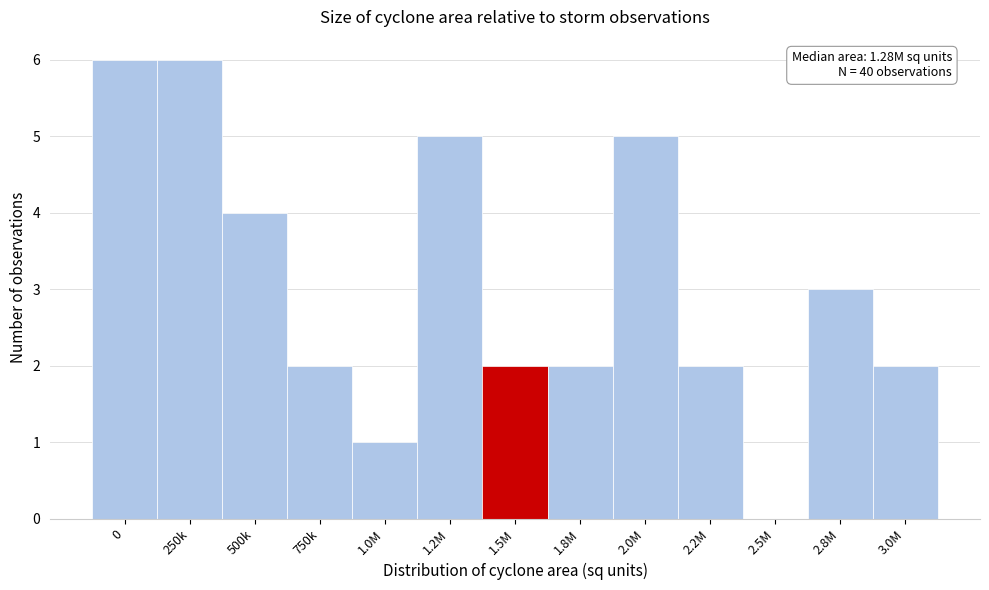

What is the sum of the values at 250k and 1.8M?

8